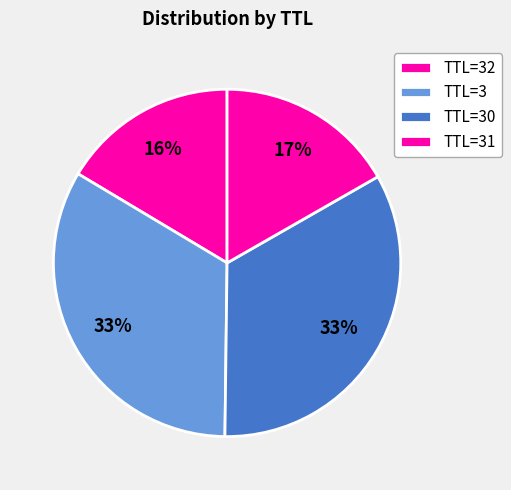

How many slices are in this pie chart?

4